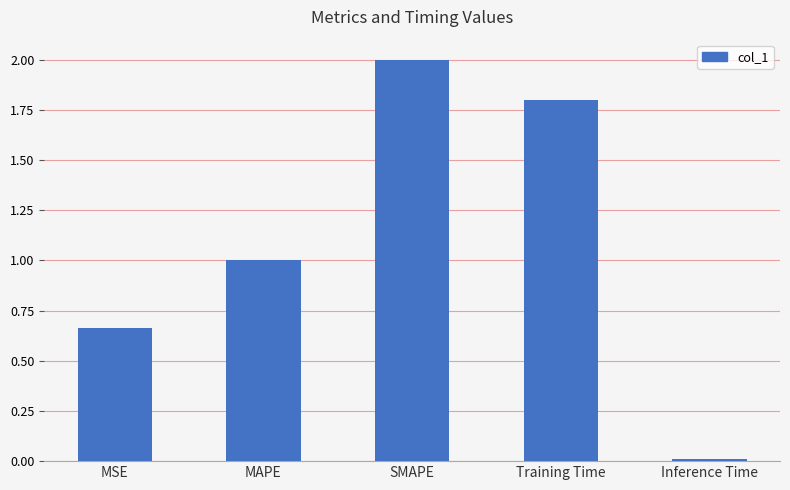

List the labels in order of value, largest first.

SMAPE, Training Time, MAPE, MSE, Inference Time